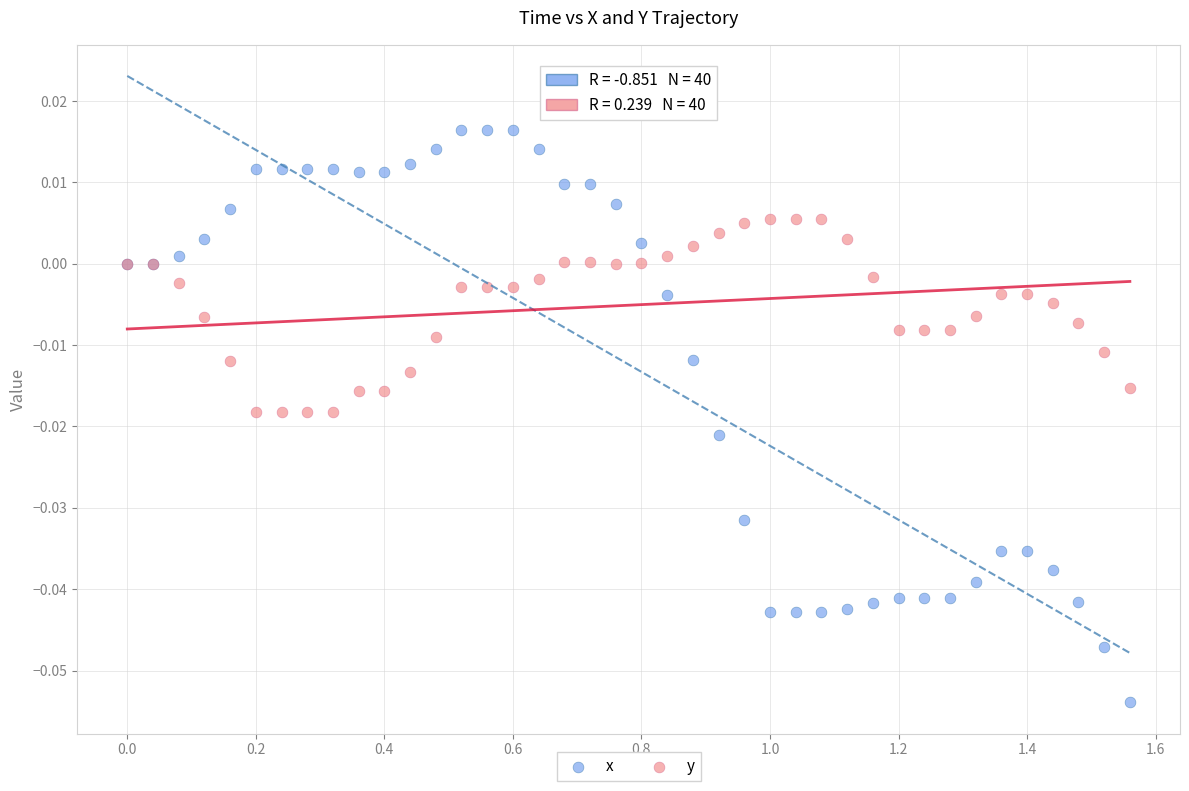

Which series reaches the maximum Y coordinate?

x